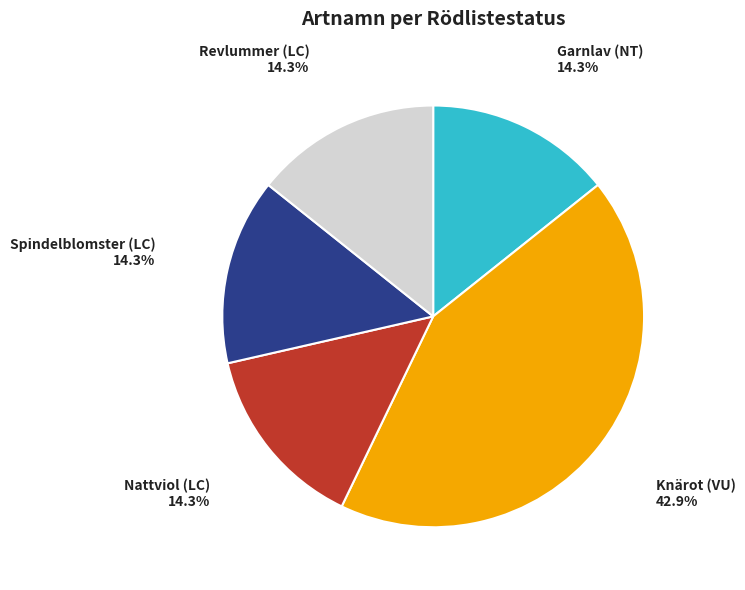

What percentage is the Nattviol (LC) slice, to the nearest percent?

14%